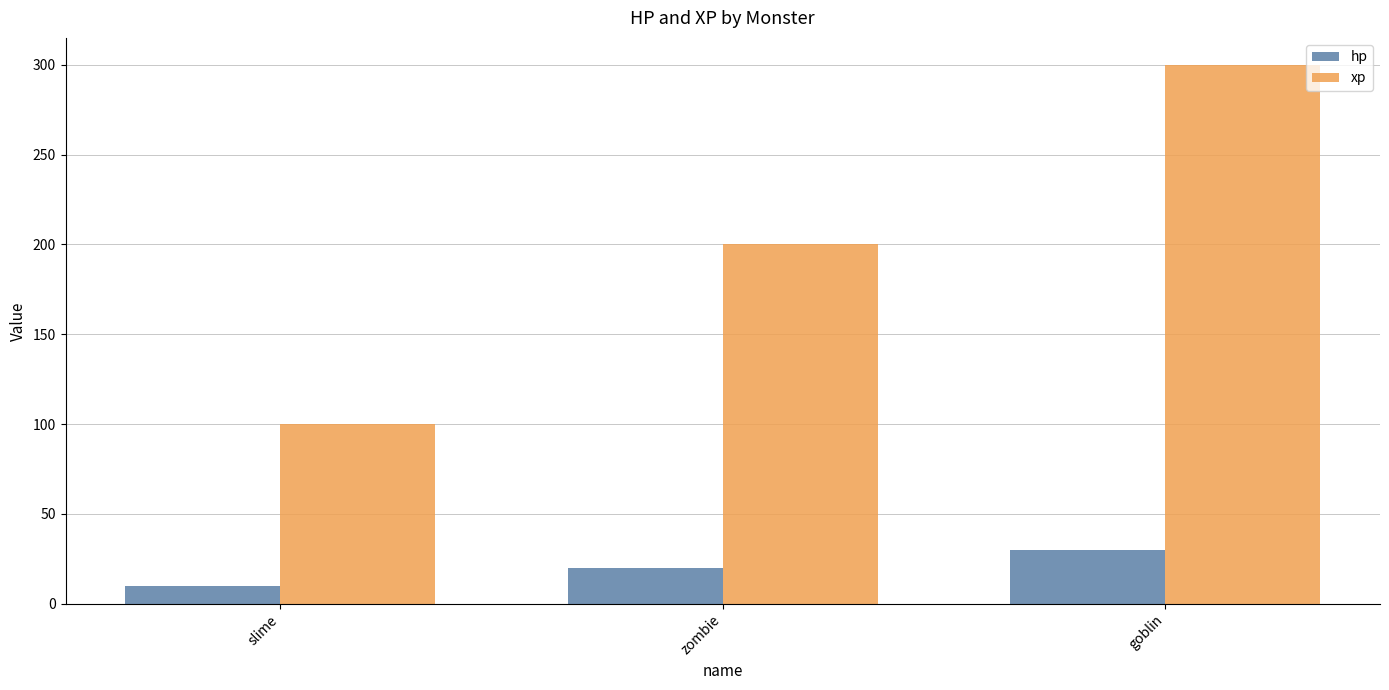

How many groups of bars are there?

3